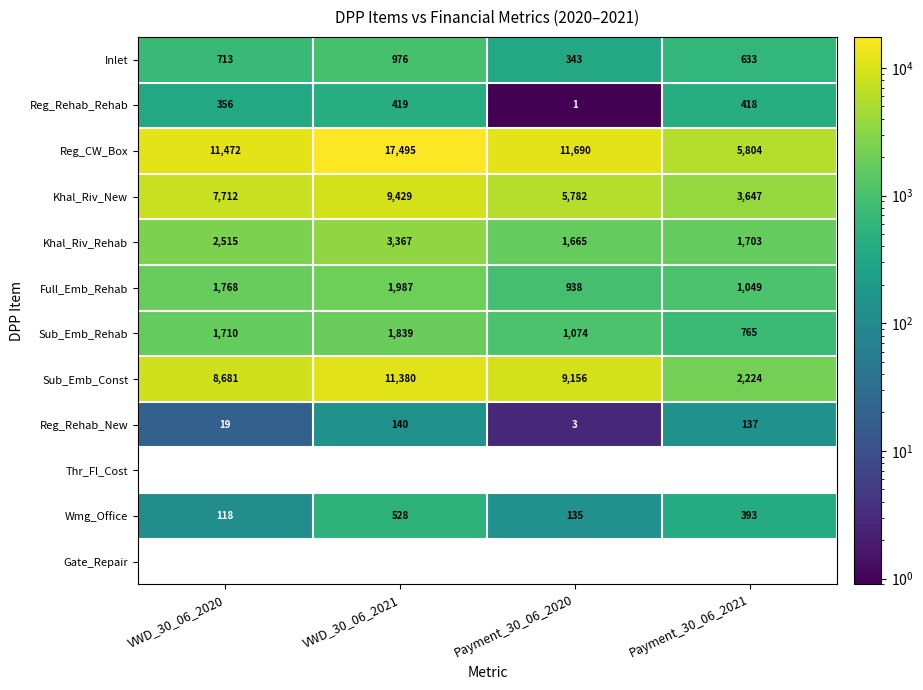

Is it true that Inlet equals 1574.4 at VWD_30_06_2021?

False